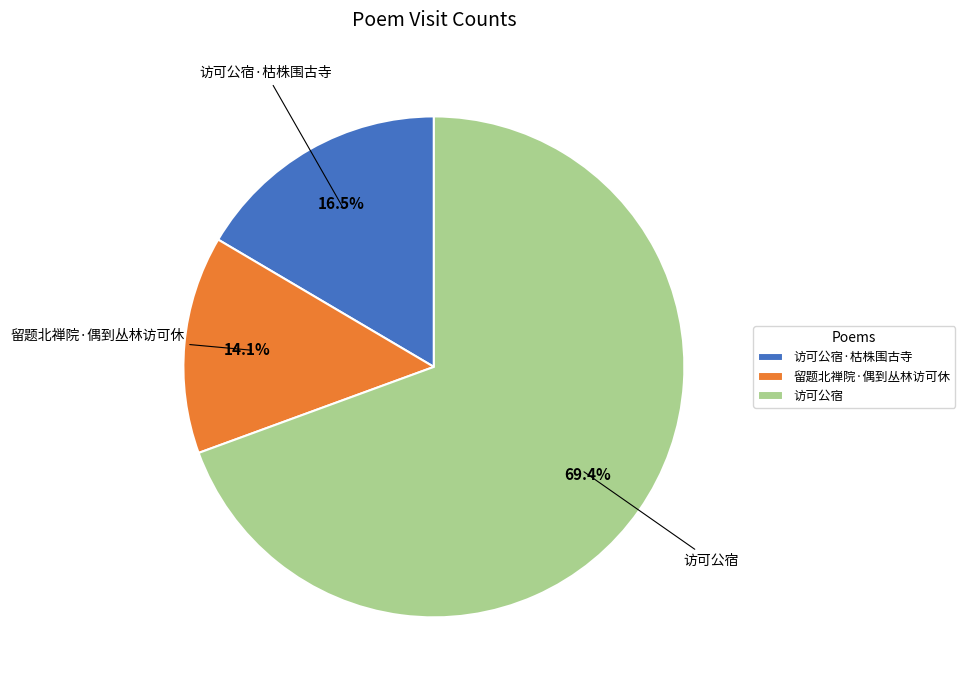

What percentage do 访可公宿·枯株围古寺 and 留题北禅院·偶到丛林访可休 together represent?

30.6%